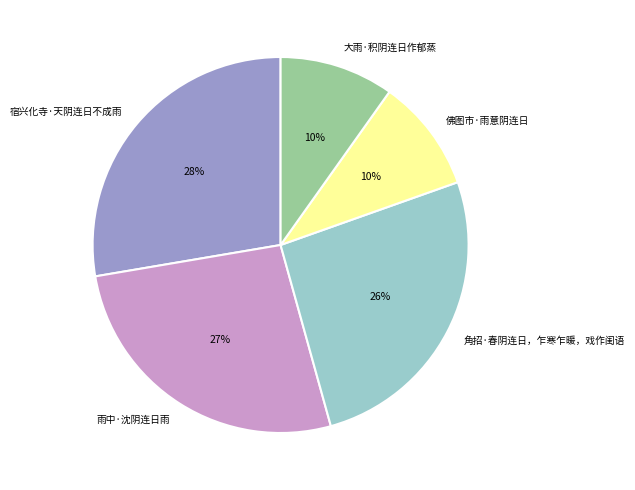

Approximately how many times larger is the value at 雨中·沈阴连日雨 compared to 大雨·积阴连日作郁蒸?

2.7